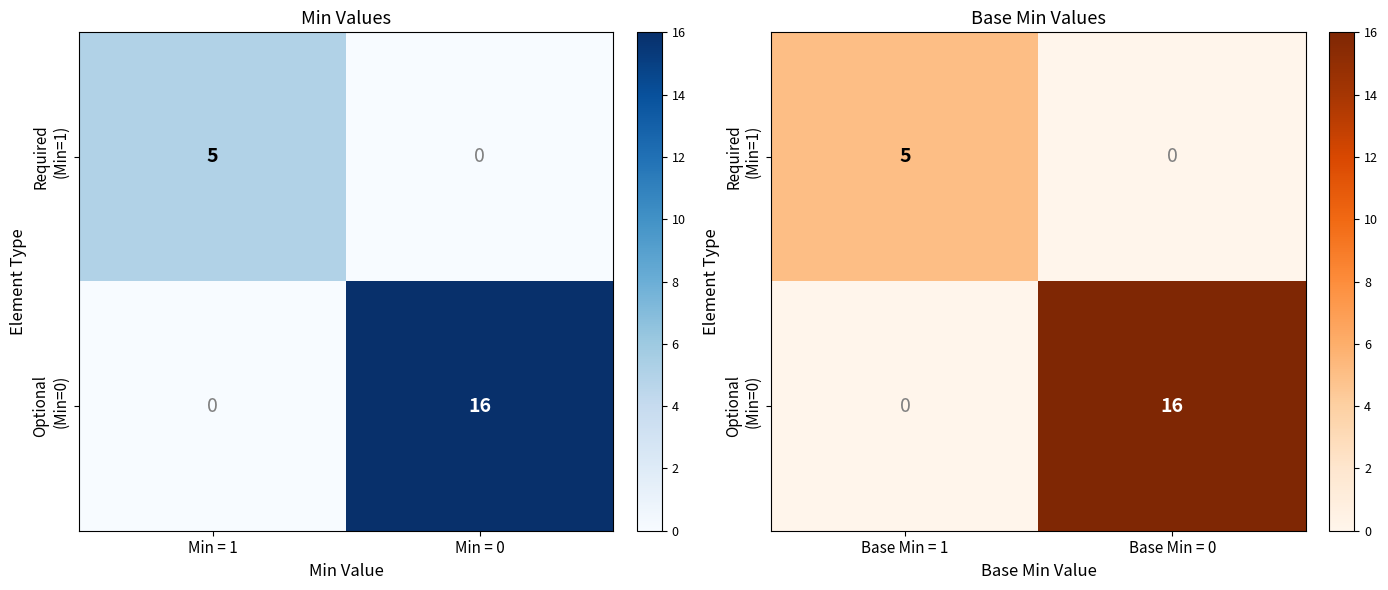

List the series in order of their overall mean, highest first.

Optional (Min=0), Required (Min=1)